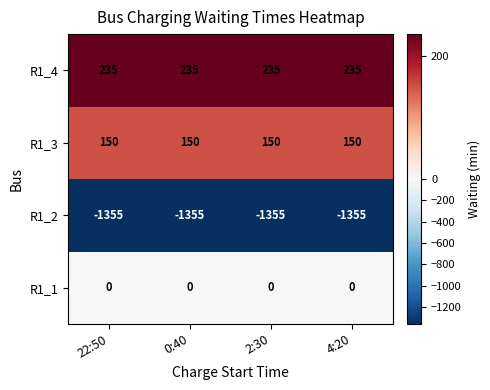

Is the value of R1_1 at 2:30 greater than the value of R1_2 at 4:20?

Yes